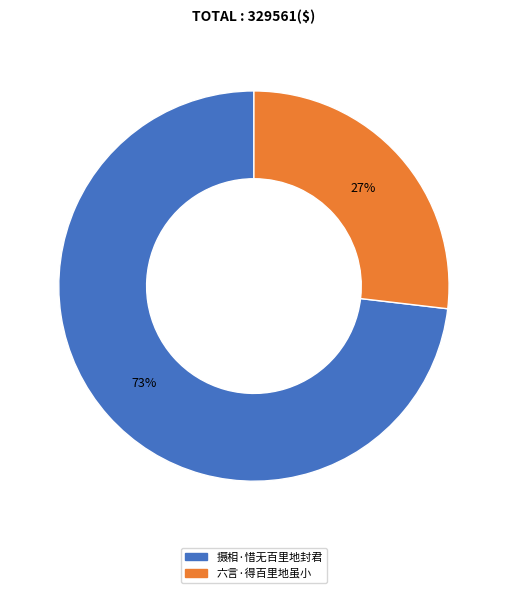

Which category has the biggest portion of the pie?

摄相·惜无百里地封君